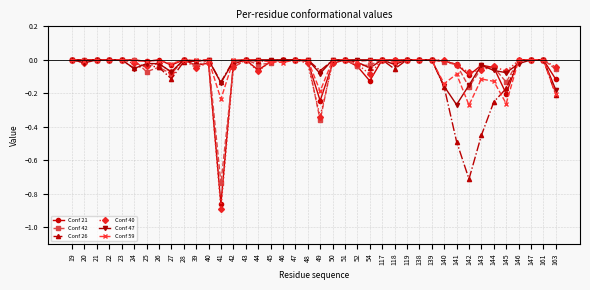

What is the sum of all Conf 40 values?

-2.1